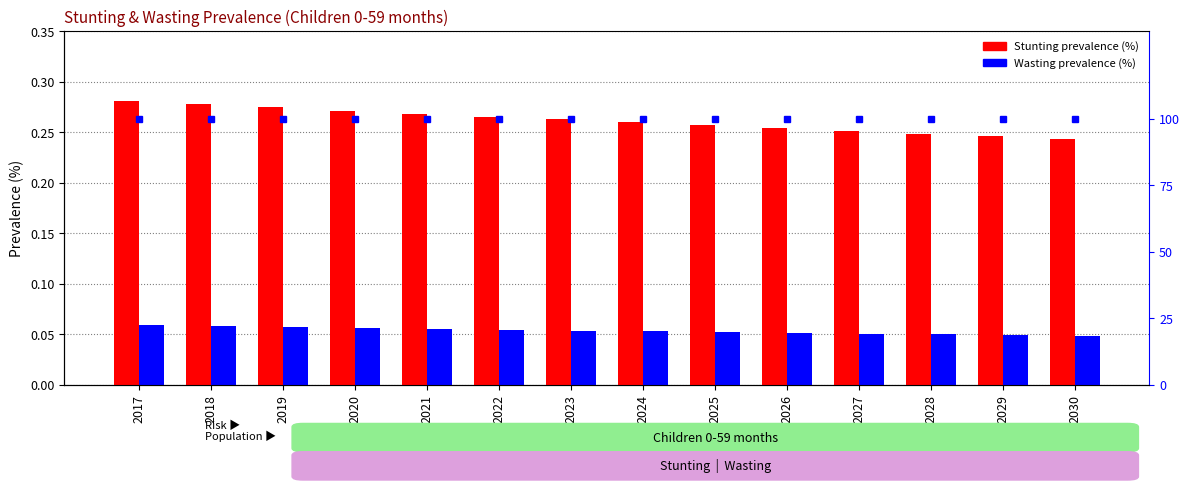

Which series changed the most between 2021 and 2024?

Stunting prevalence (%)